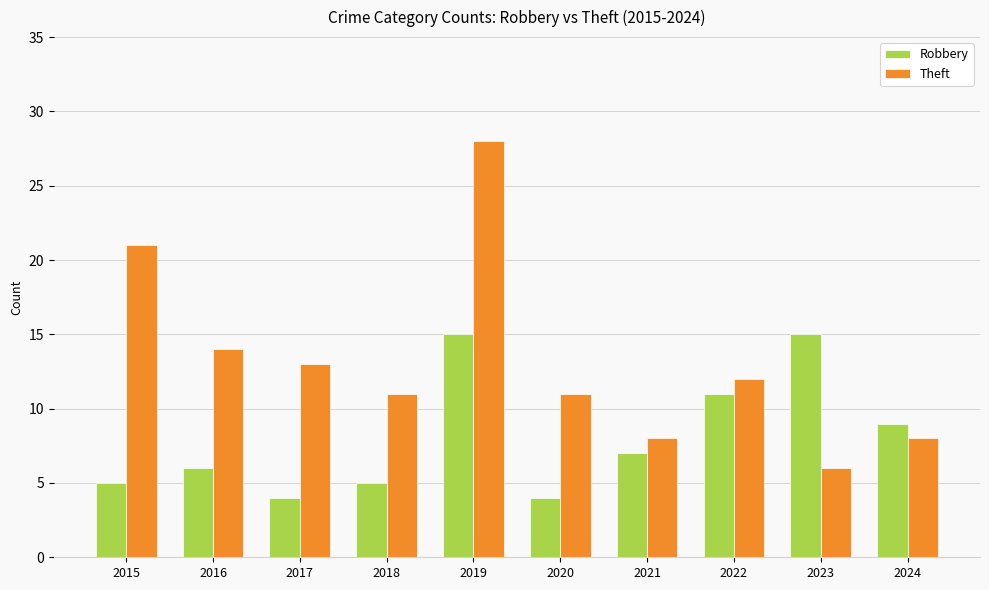

Reading left to right, what are all the values shown in this chart?

Robbery: 5	6	4	5	15	4	7	11	15	9
Theft: 21	14	13	11	28	11	8	12	6	8